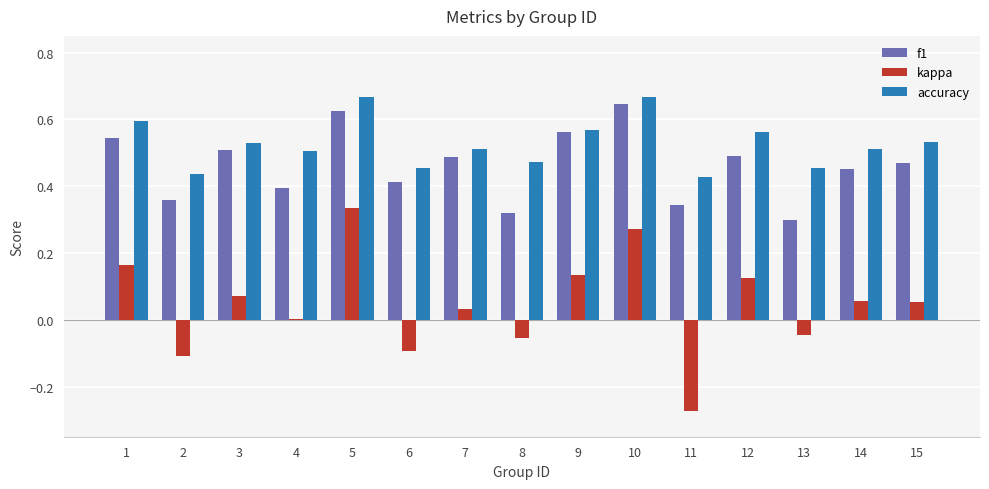

Is the value of kappa at 10 greater than the value of accuracy at 15?

No